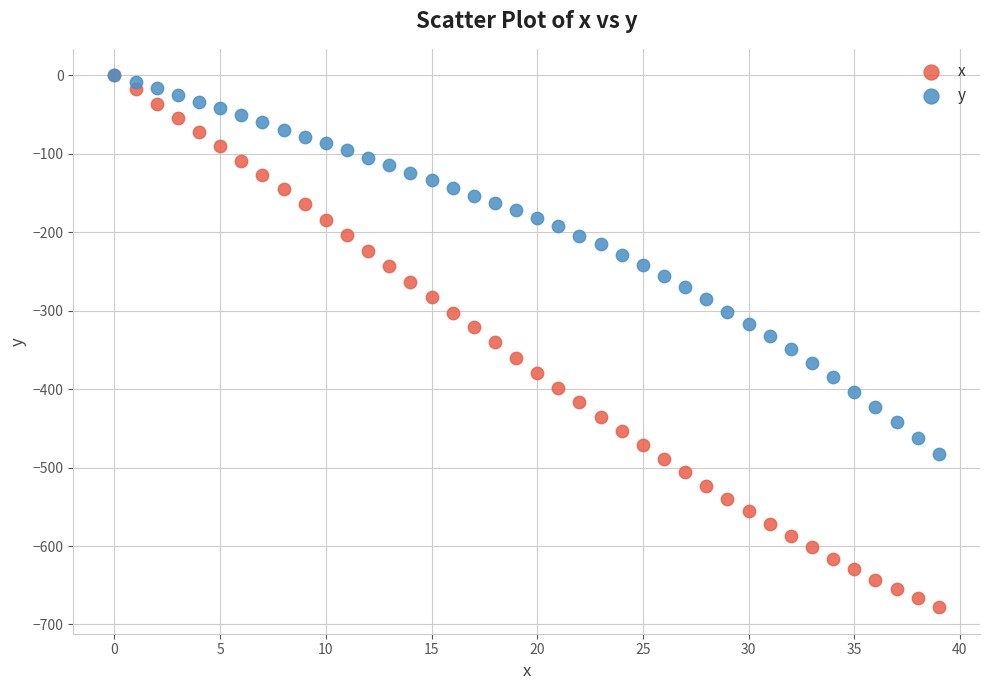

What are all the series names shown in the legend?

x, y